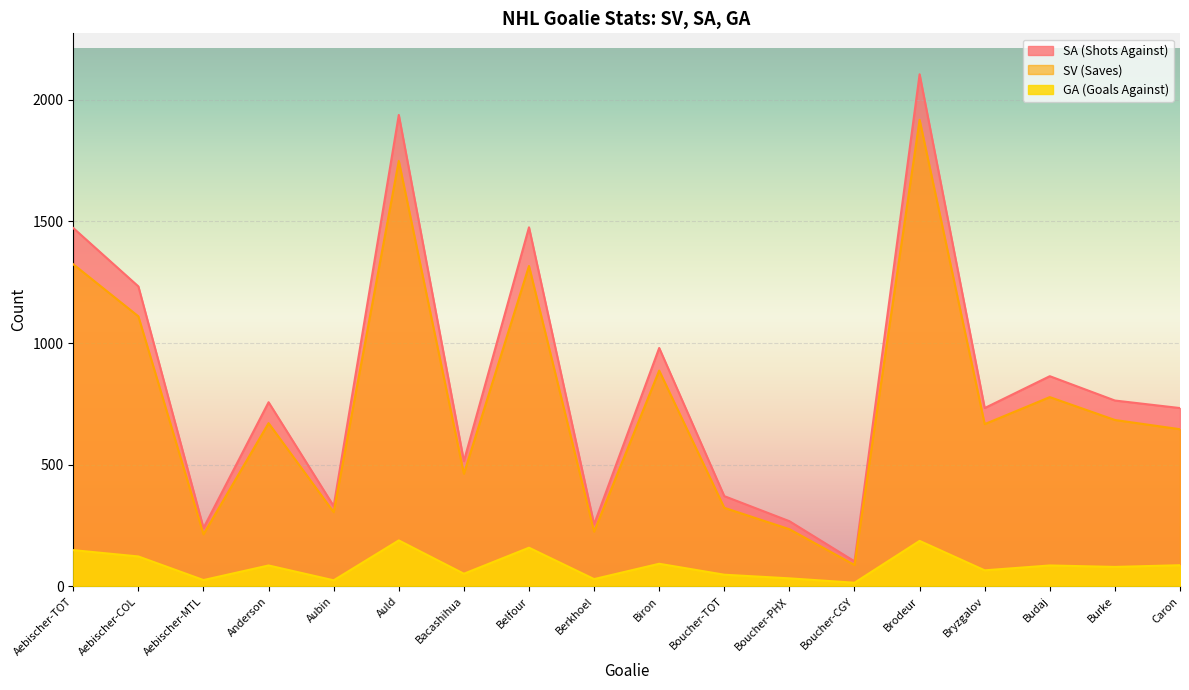

What is the maximum value for SA?

2105